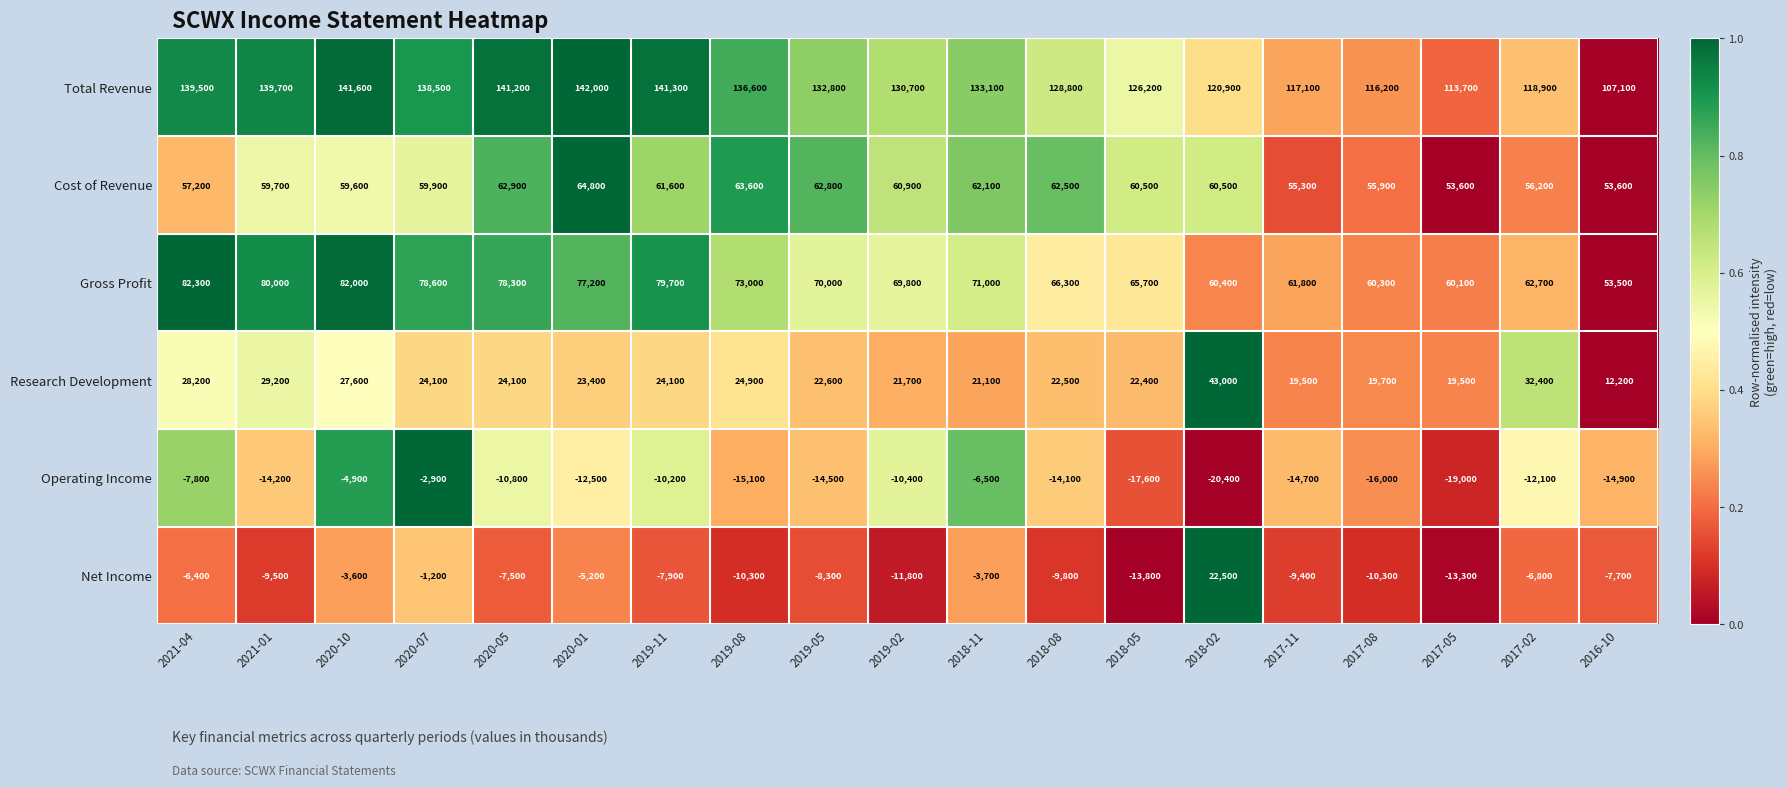

How many distinct data groups are displayed?

6